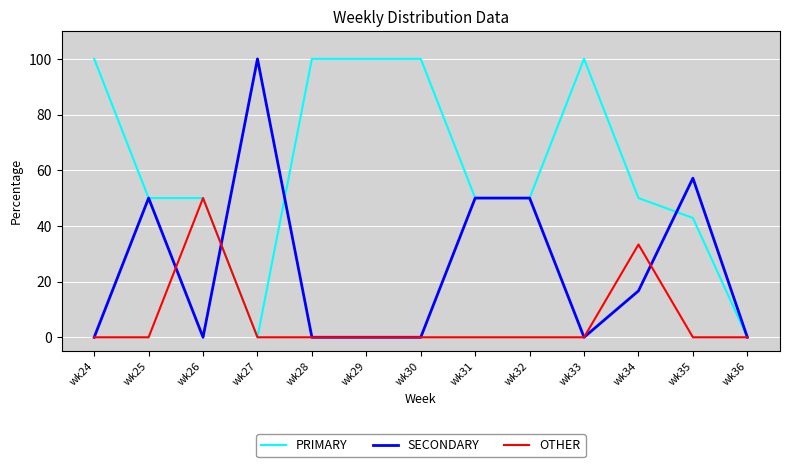

What is the spread (max minus min) of values at wk34?

33.3